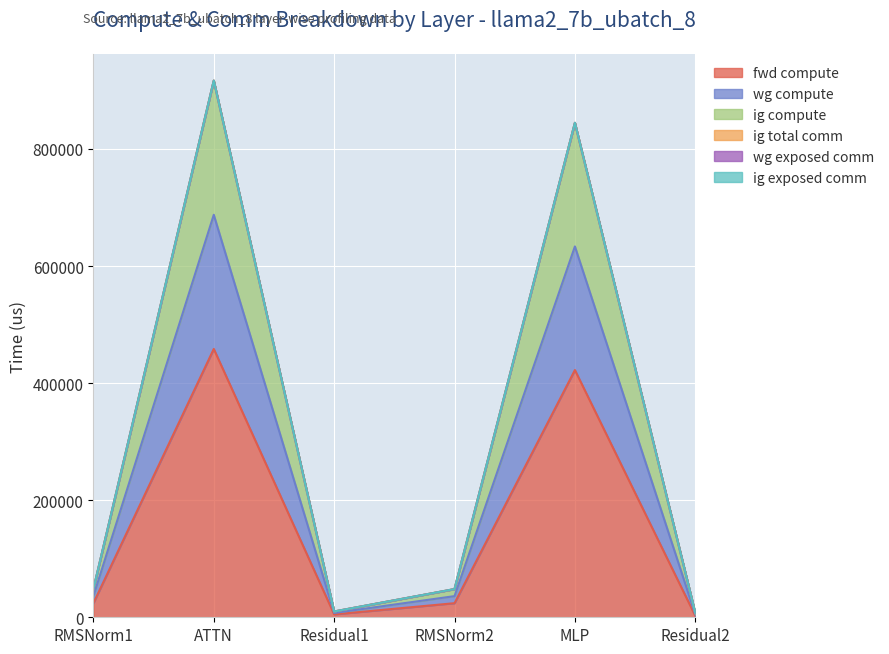

What is the label of the 1st point from the left?

RMSNorm1